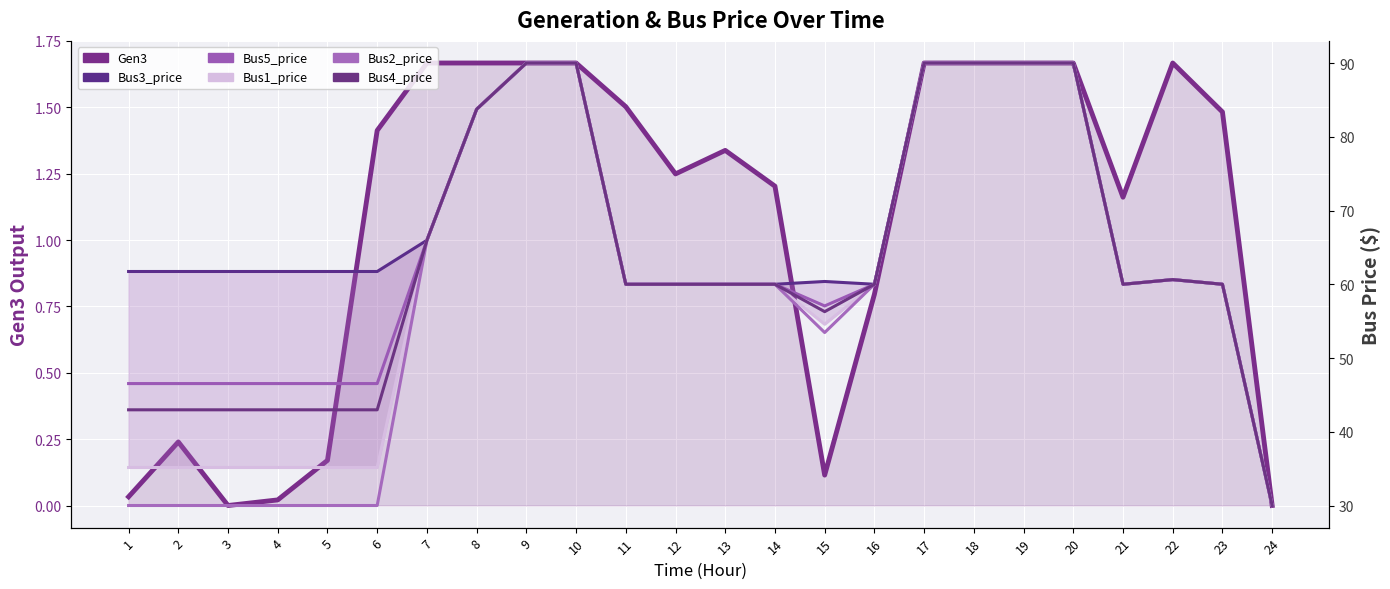

At how many categories does at least one series exceed 49?

23